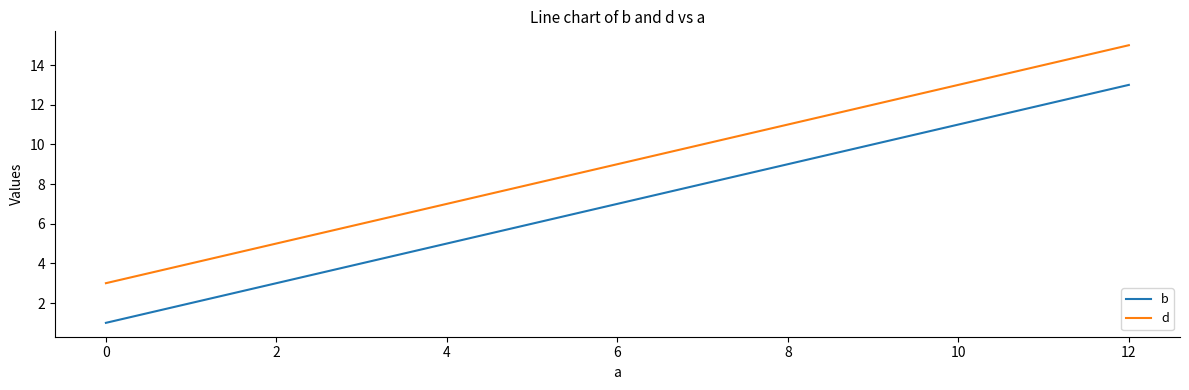

Which category has the lowest value in the d series?

0